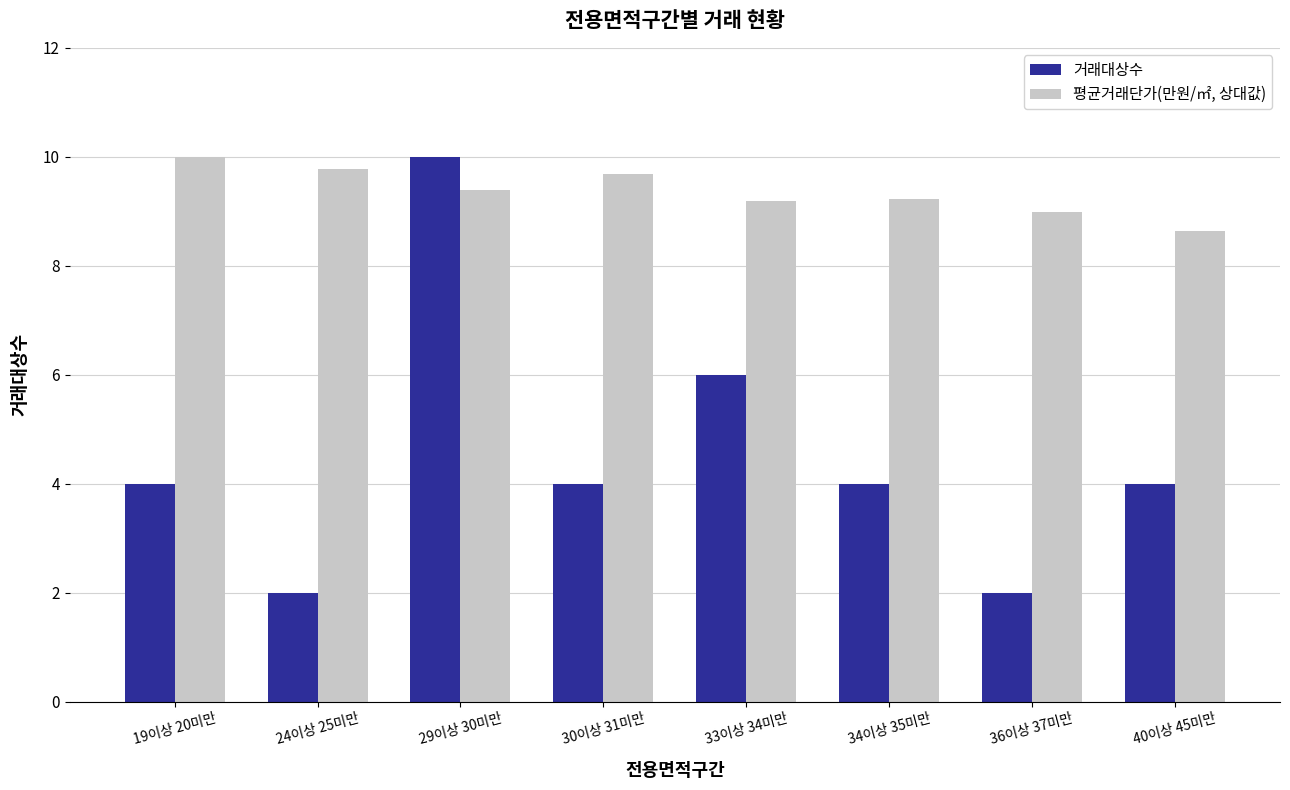

Which series has the largest range (max minus min)?

거래대상수